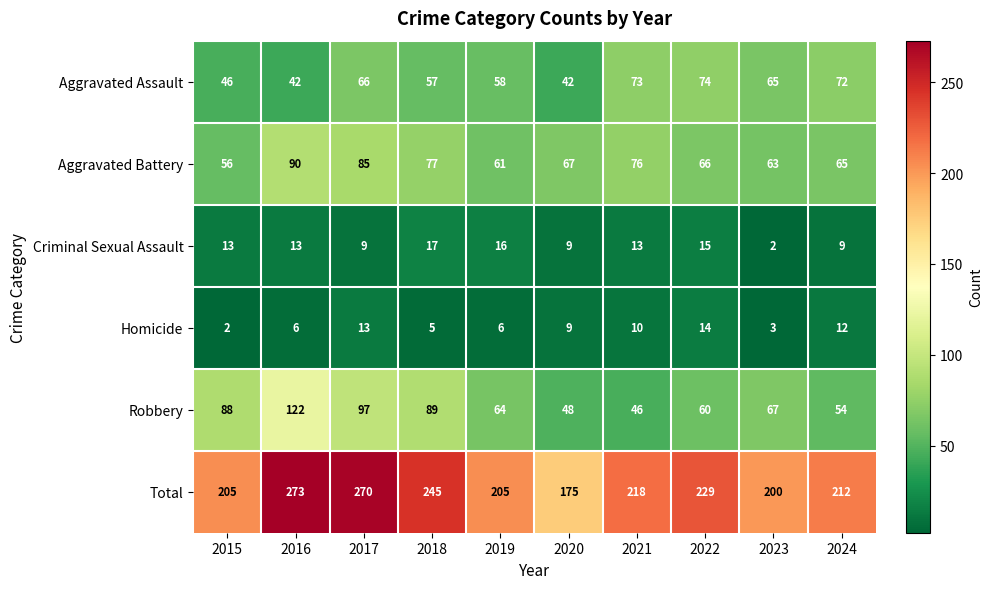

List the series in order of their peak value, highest first.

Total, Robbery, Aggravated Battery, Aggravated Assault, Criminal Sexual Assault, Homicide